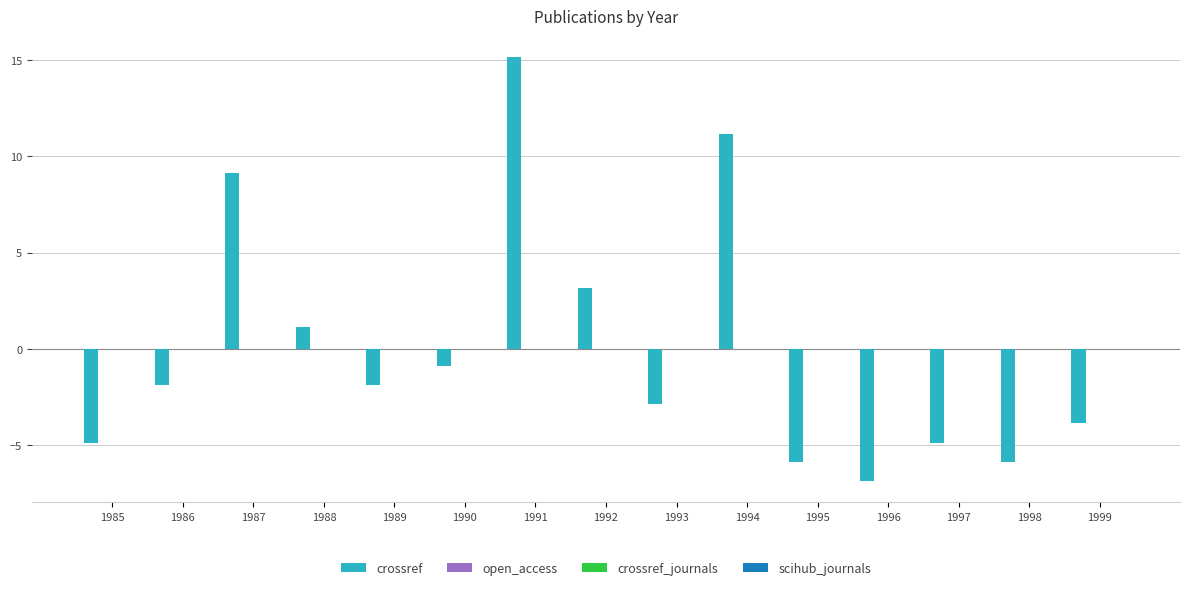

What is the difference between the second highest and second lowest values?

17.0